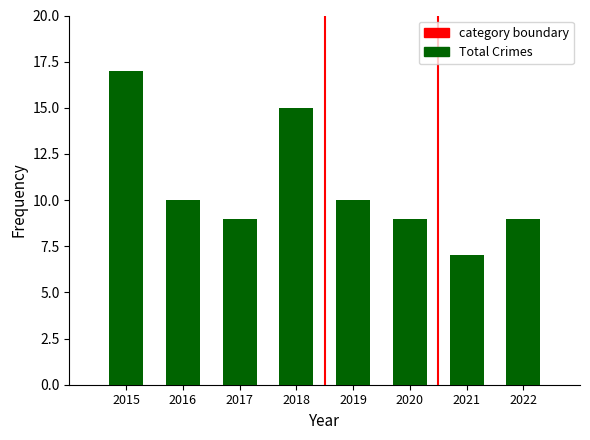

What is the sum of all values?

86